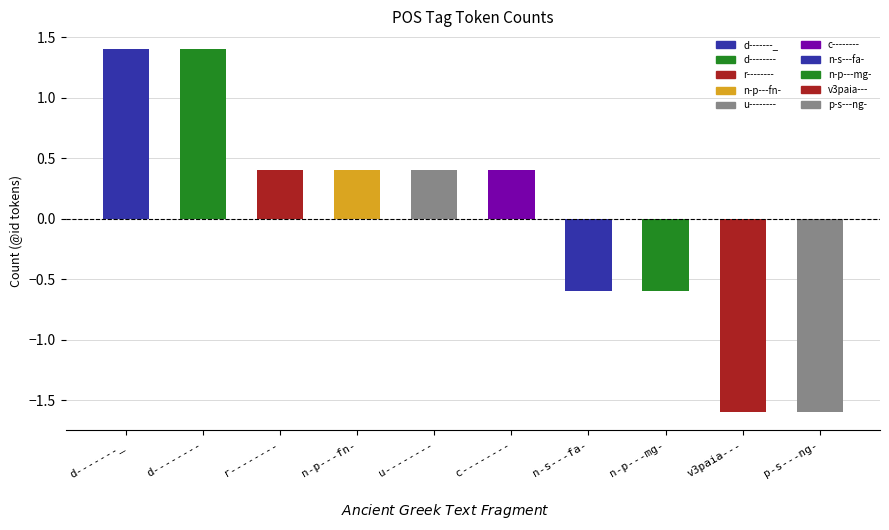

What is the sum of the values at n-p---fn- and d-------_?

1.8